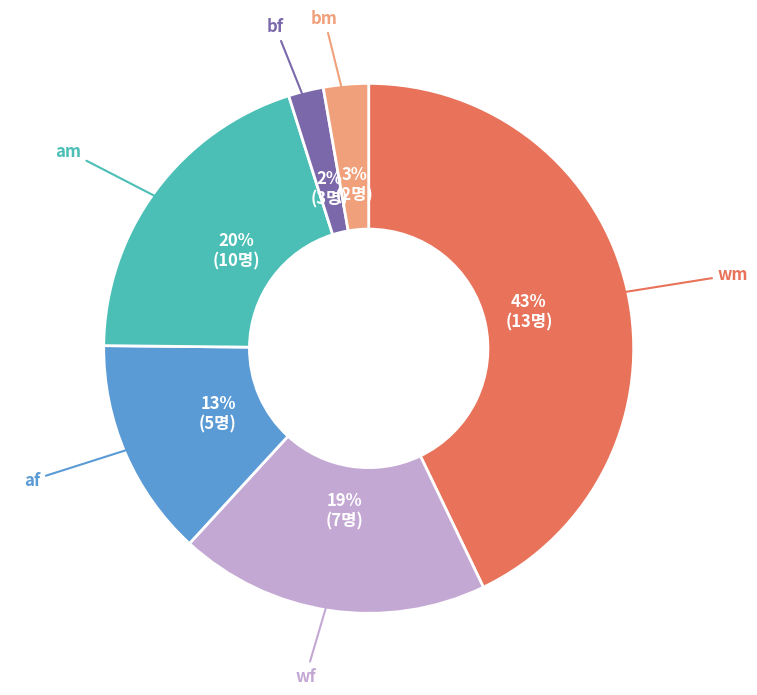

To the nearest percent, what is the average slice percentage?

17%